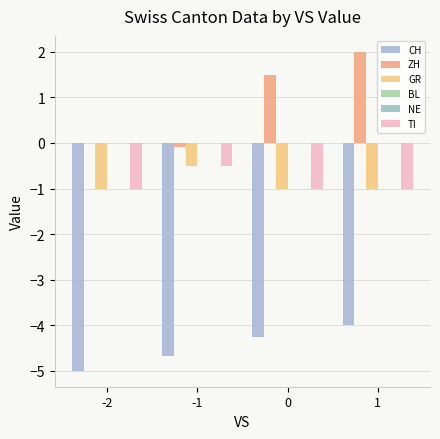

Which has a higher value, -1 or 1?

1